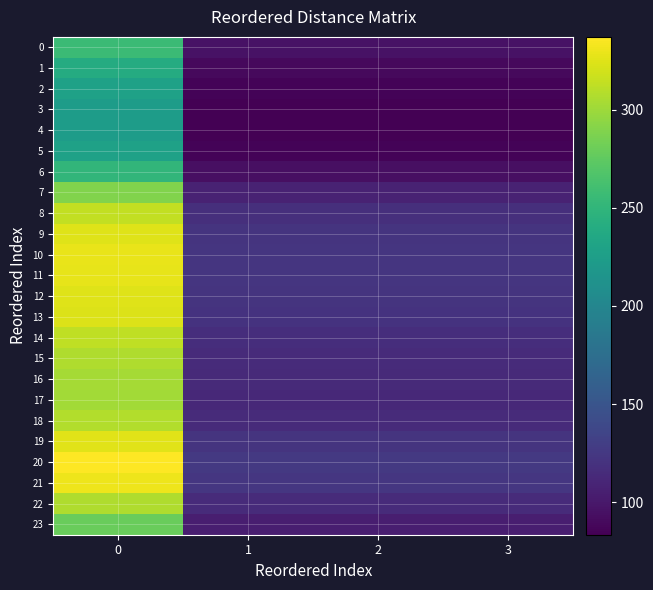

How many categories are shown in the chart?

4